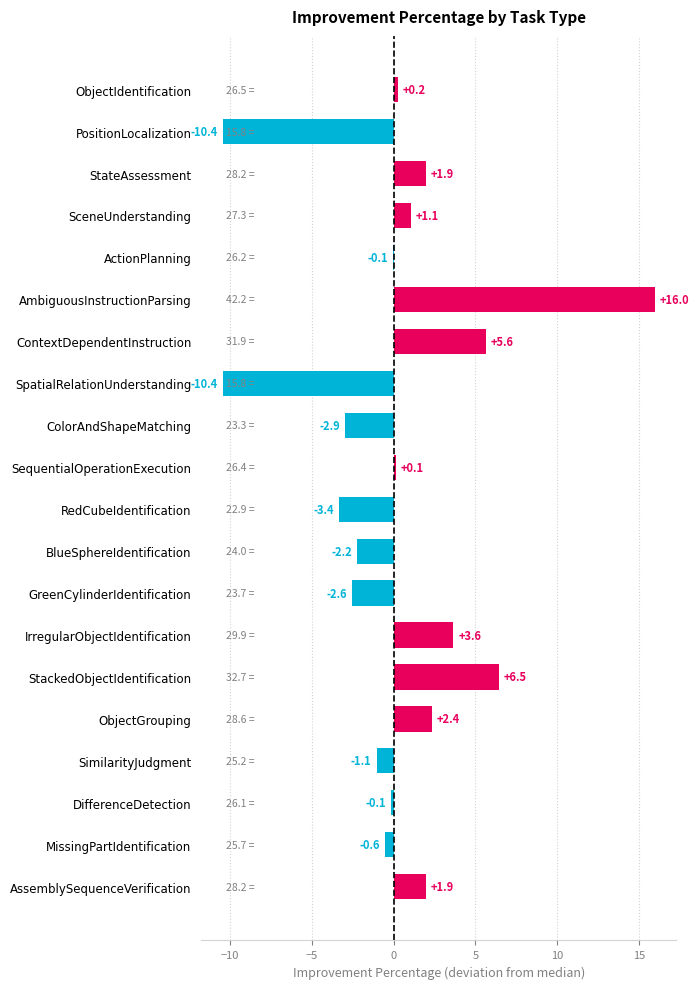

Which has a higher value, AssemblySequenceVerification or ContextDependentInstruction?

ContextDependentInstruction